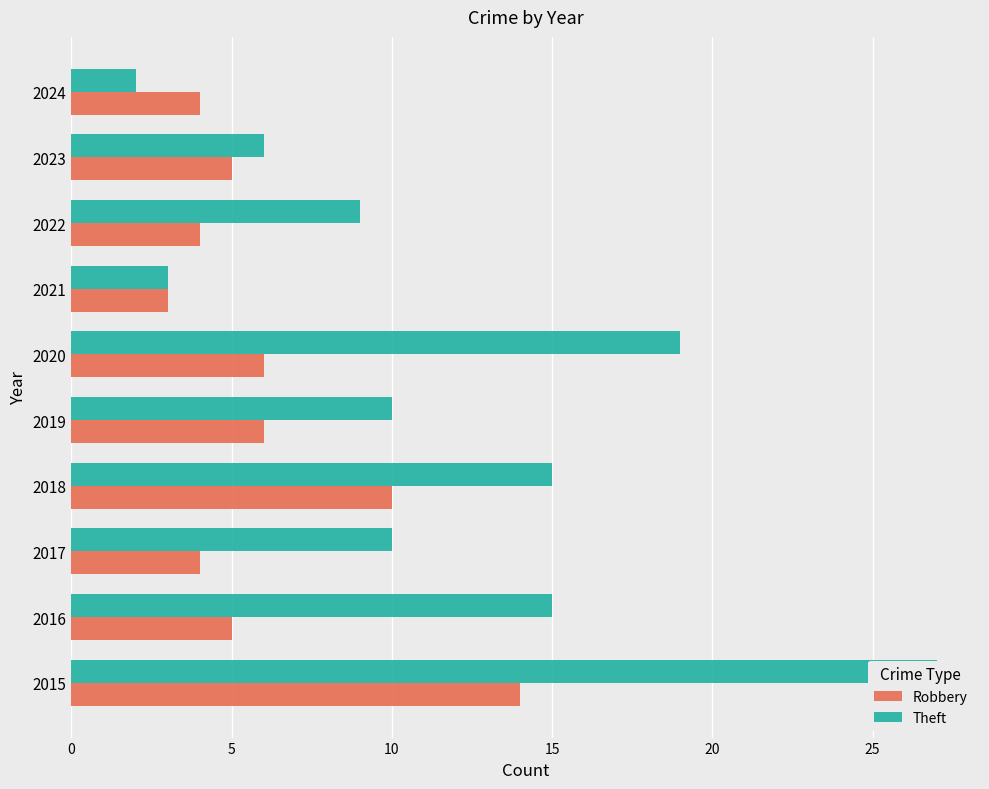

Is it true that Theft equals 14 at 2022?

False